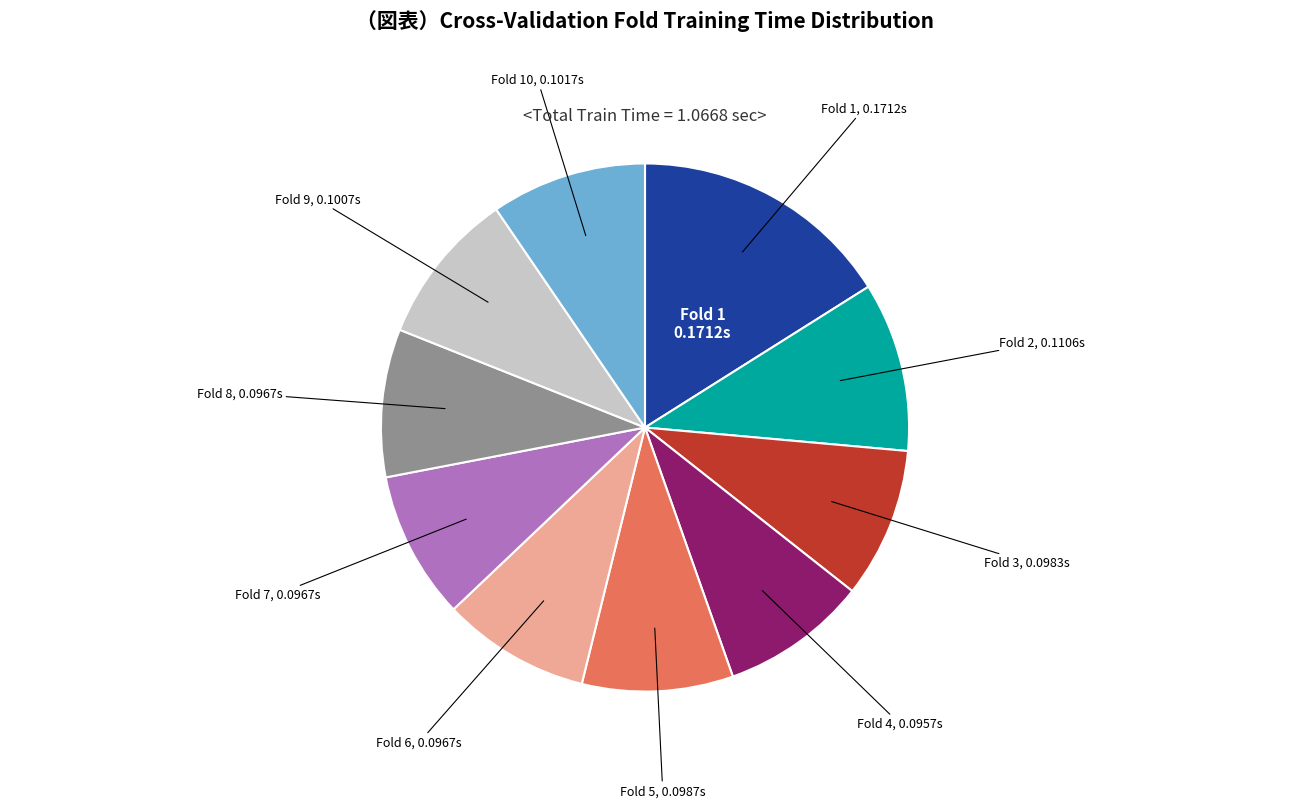

Does any single category account for the majority?

No